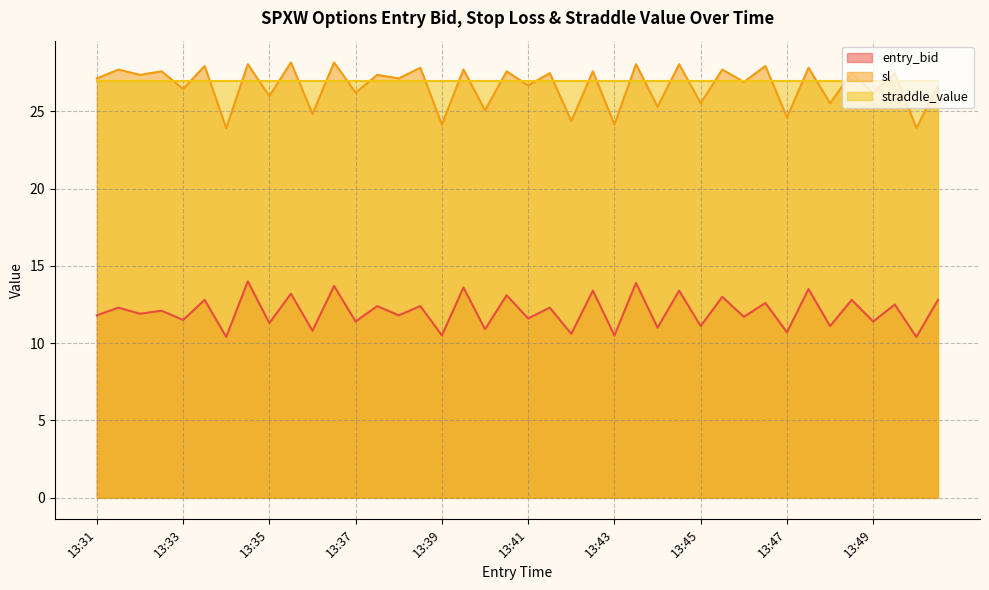

Which series has the largest total across all categories?

straddle_value